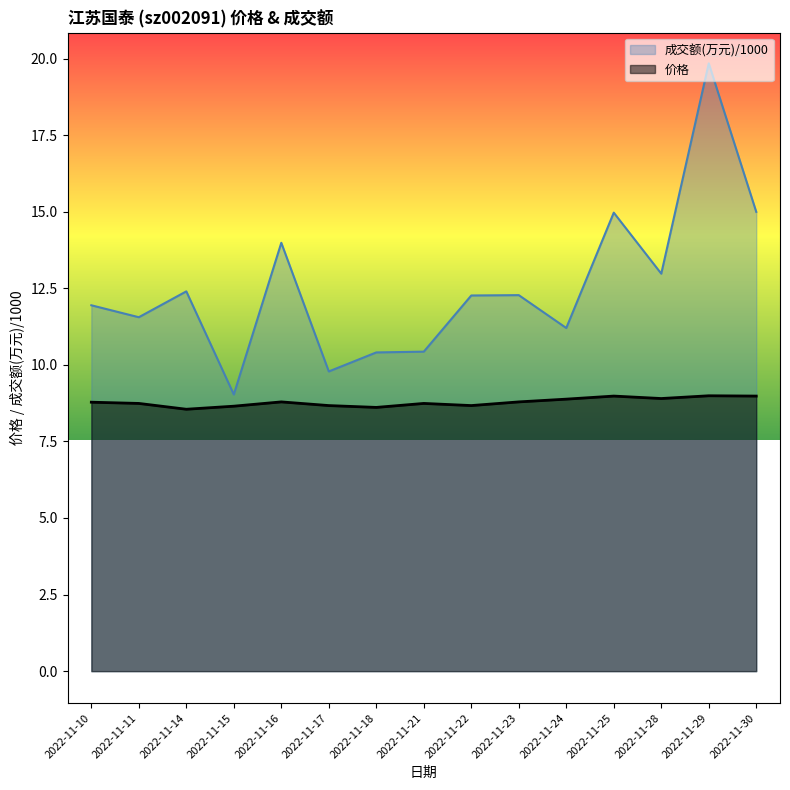

Reading left to right, transcribe all the data shown in this chart.

价格: 2022-11-10=8.8	2022-11-11=8.7	2022-11-14=8.6	2022-11-15=8.7	2022-11-16=8.8	2022-11-17=8.7	2022-11-18=8.6	2022-11-21=8.7	2022-11-22=8.7	2022-11-23=8.8	2022-11-24=8.9	2022-11-25=9.0	2022-11-28=8.9	2022-11-29=9.0	2022-11-30=9.0
成交额(万元): 2022-11-10=11.9	2022-11-11=11.6	2022-11-14=12.4	2022-11-15=9.0	2022-11-16=14.0	2022-11-17=9.8	2022-11-18=10.4	2022-11-21=10.4	2022-11-22=12.3	2022-11-23=12.3	2022-11-24=11.2	2022-11-25=15.0	2022-11-28=13.0	2022-11-29=19.8	2022-11-30=15.0